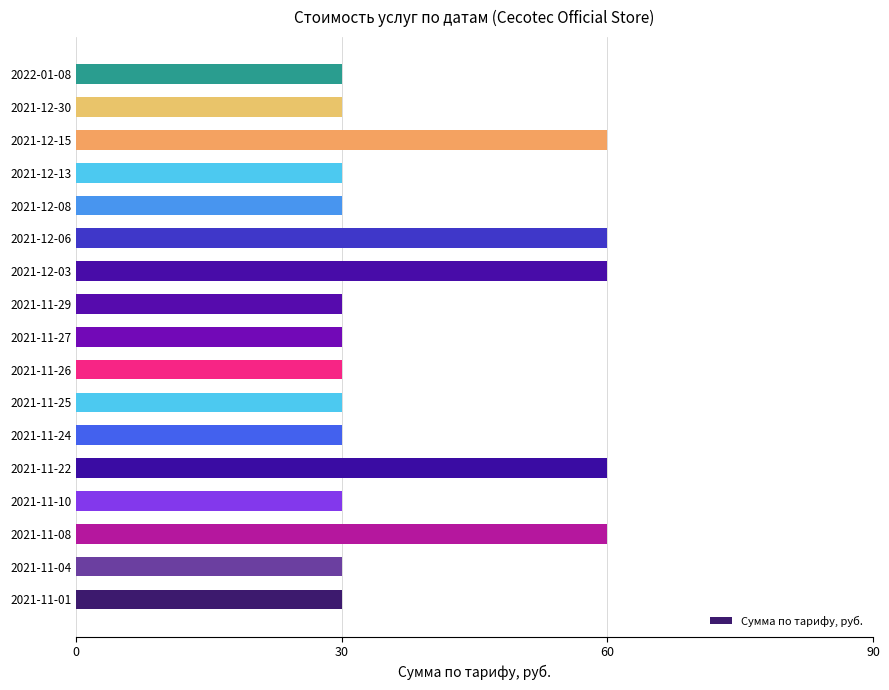

Reading bottom to top, extract all data points from this chart.

30	30	60	30	60	30	30	30	30	30	60	60	30	30	60	30	30